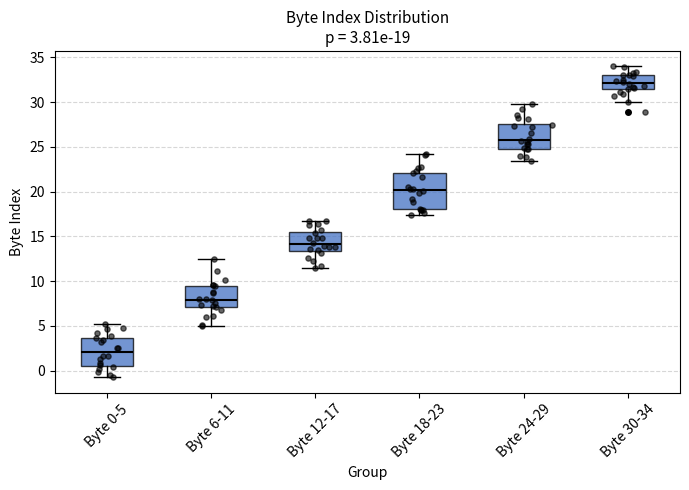

Comparing the boxes themselves (not the whiskers), which one is the tallest?

Byte 18-23